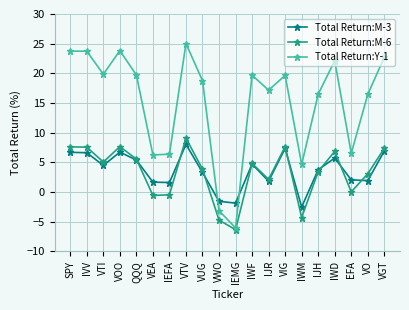

At which category does the chart reach its peak across all series?

VTV